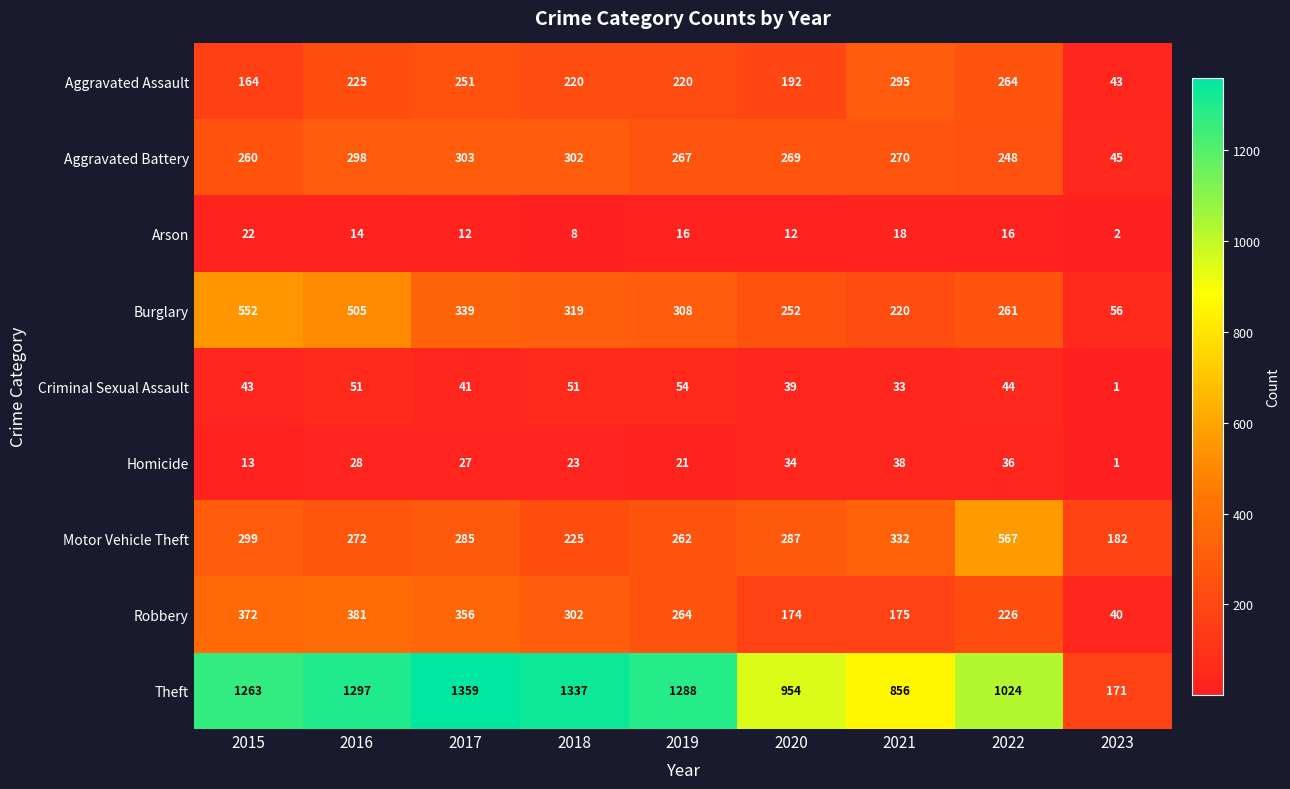

Where does the Aggravated Battery series first go above 269?

2016